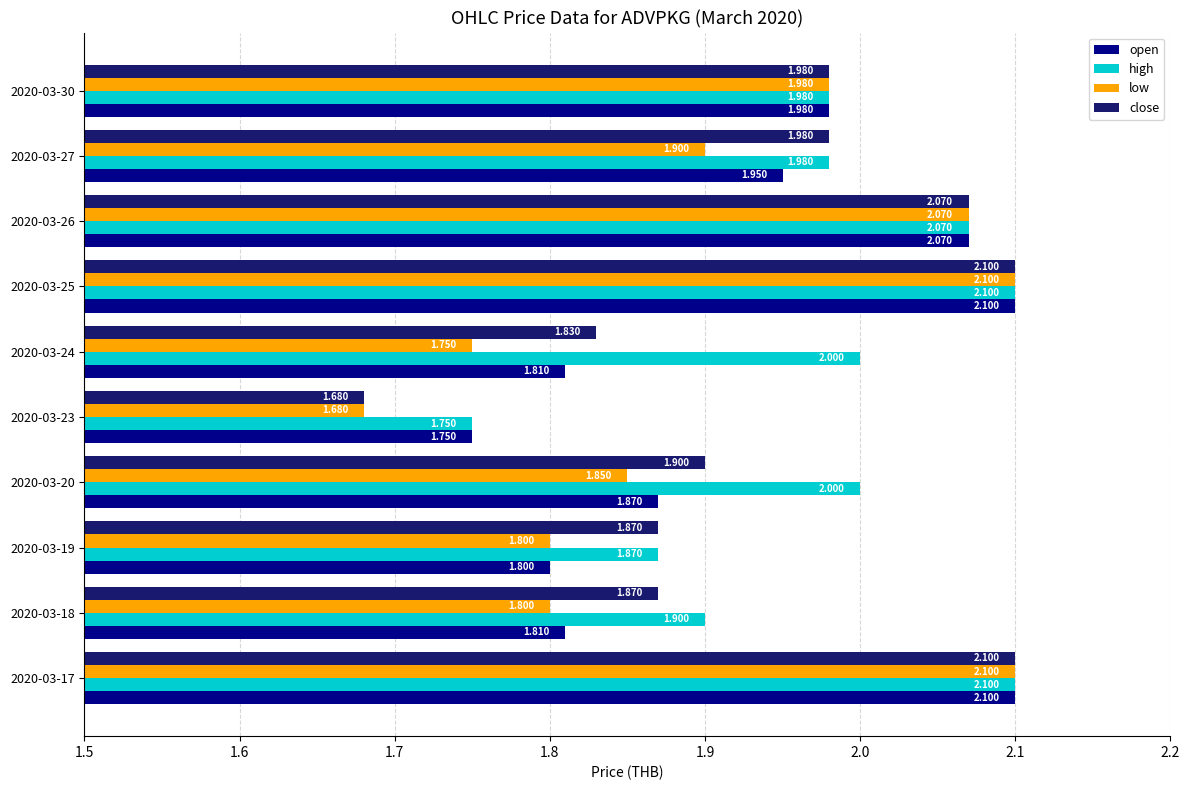

Rank the series by their average value, from highest to lowest.

high, close, open, low